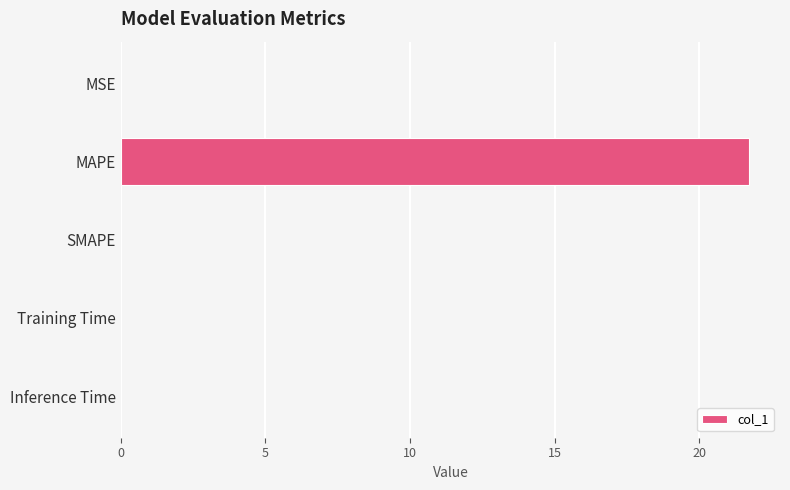

How many series are shown in this chart?

1